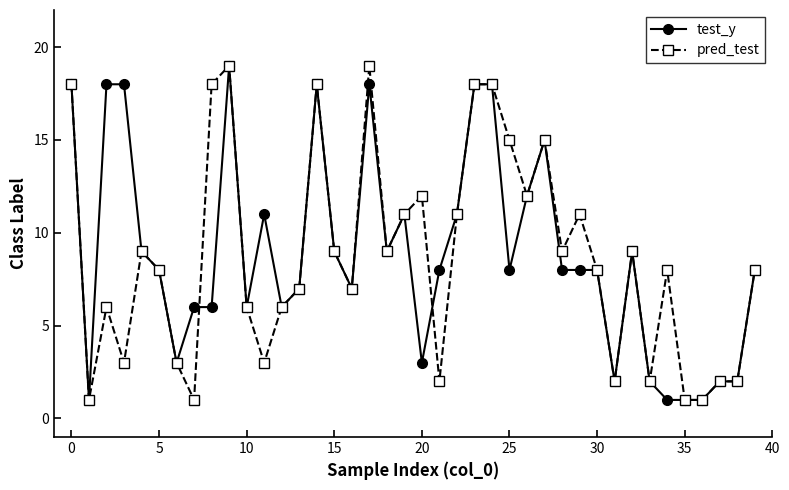

True or false: test_y has more than 1 interior local peaks.

True